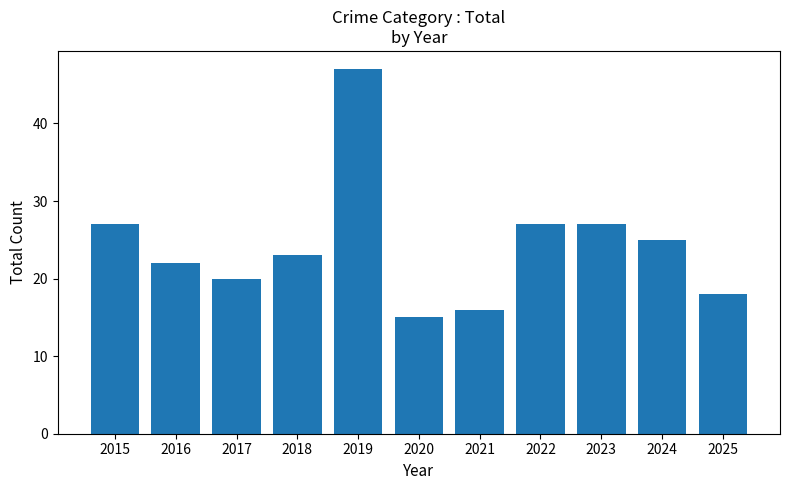

Reading left to right, what are all the values shown in this chart?

2015=27	2016=22	2017=20	2018=23	2019=47	2020=15	2021=16	2022=27	2023=27	2024=25	2025=18